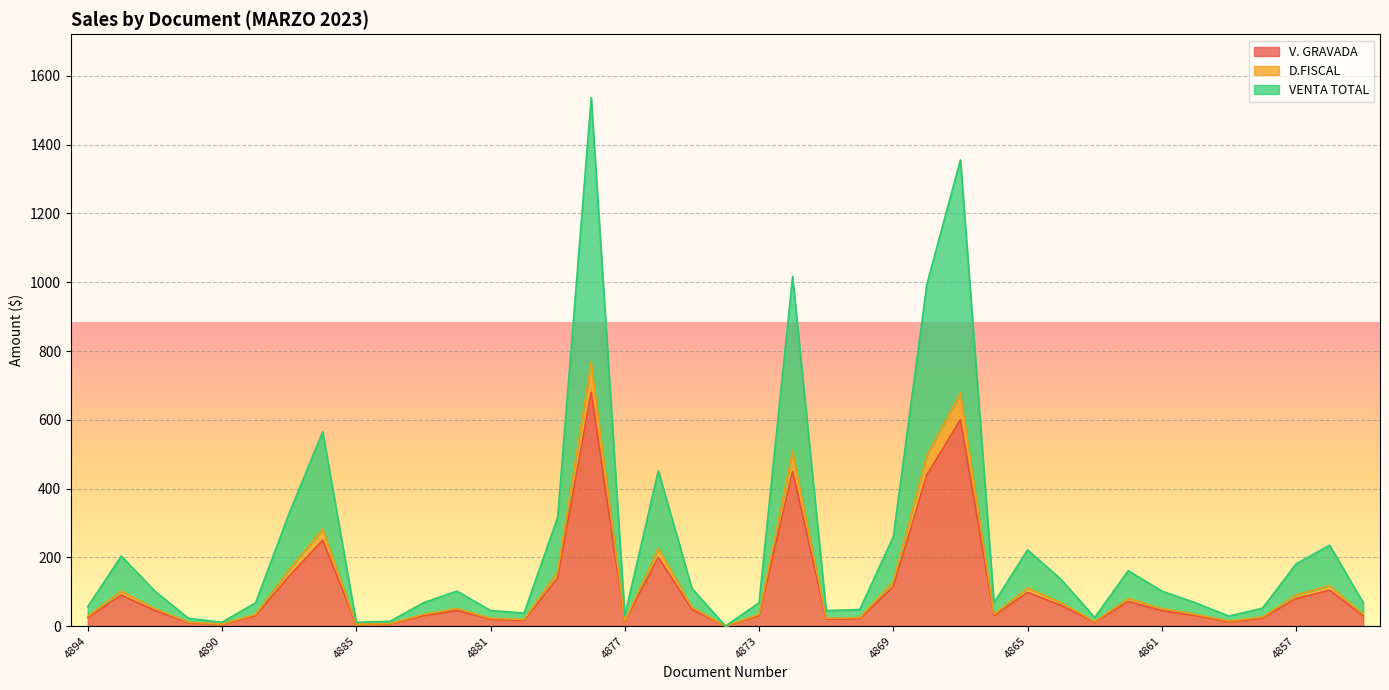

What is the value of the V. GRAVADA point at the 7th from the left?

145.0